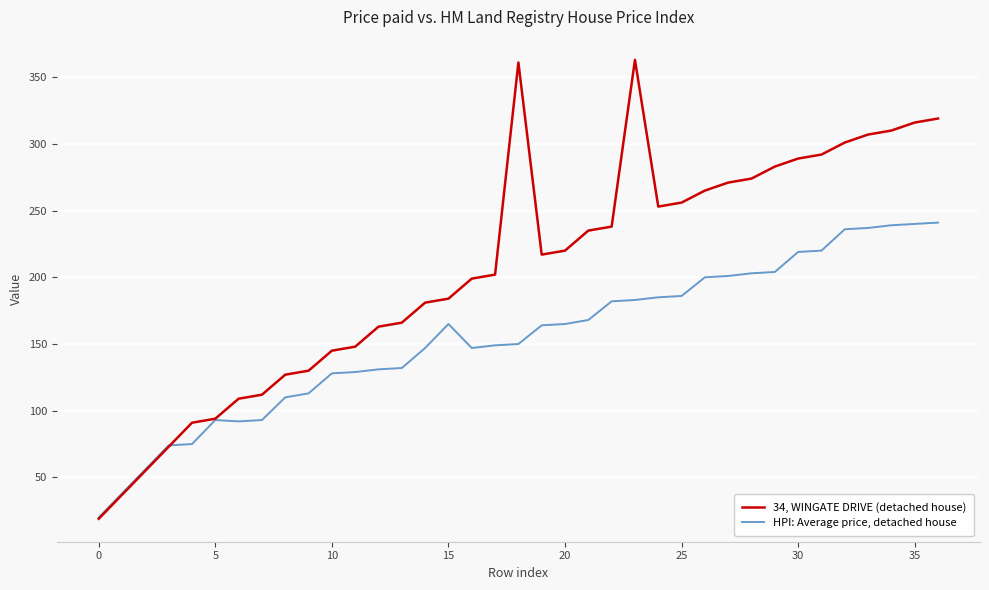

What is the maximum value shown in the chart?

363